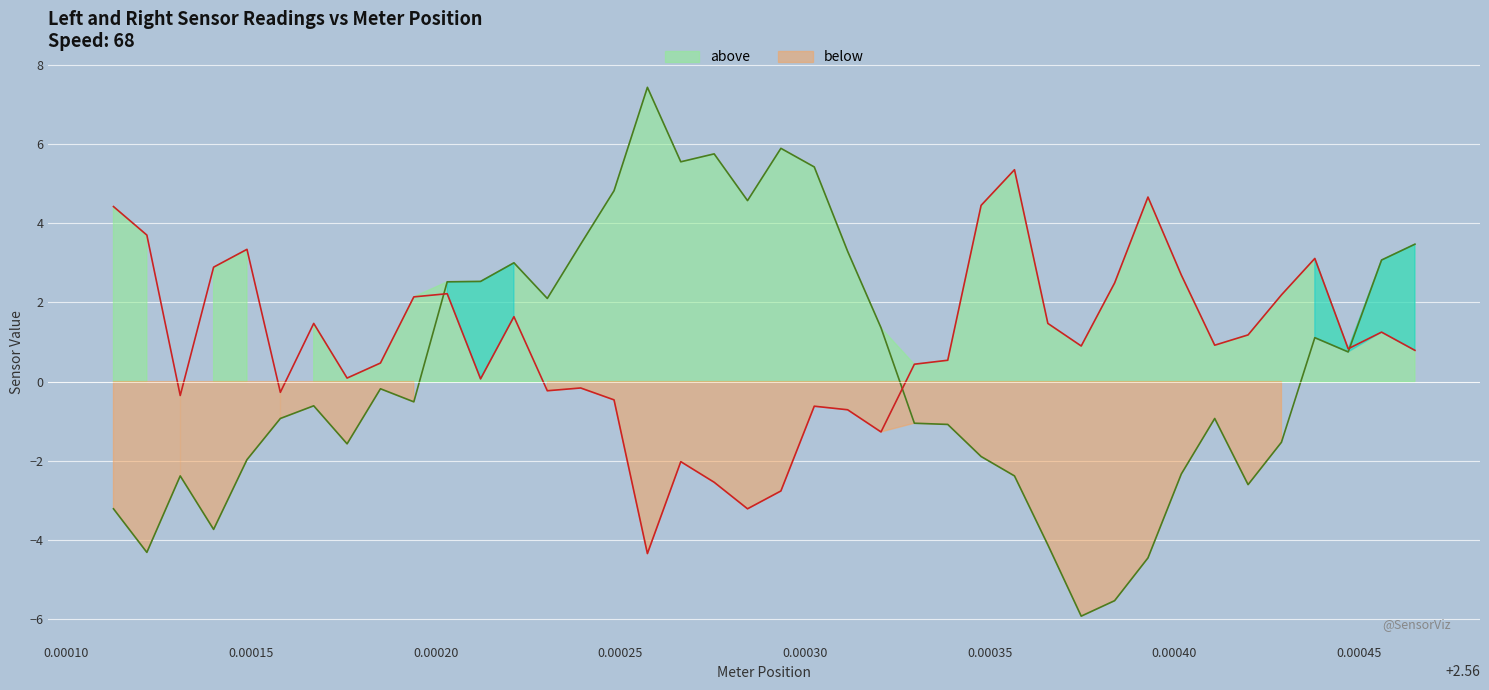

The value of right (below line) at 0.00035 is 2.4. True or false?

False